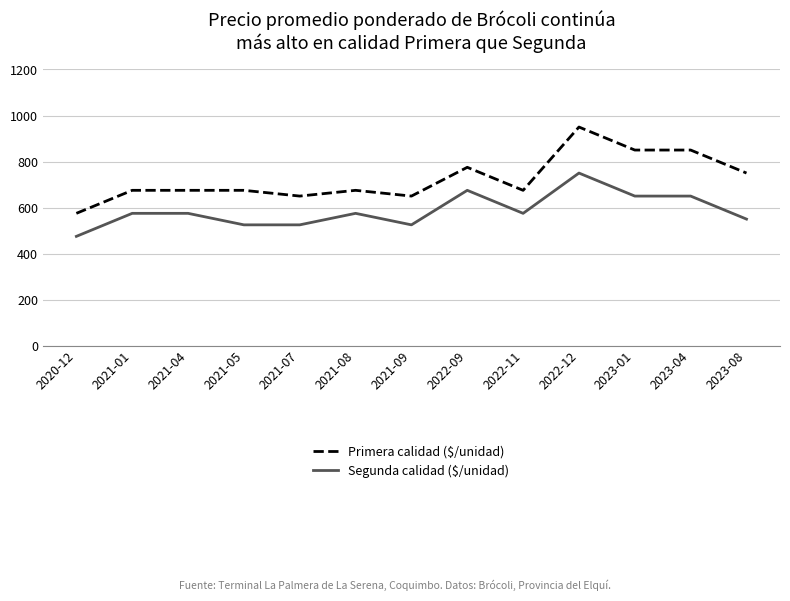

The value of Segunda calidad ($/unidad) at 2020-12 is 475. True or false?

True